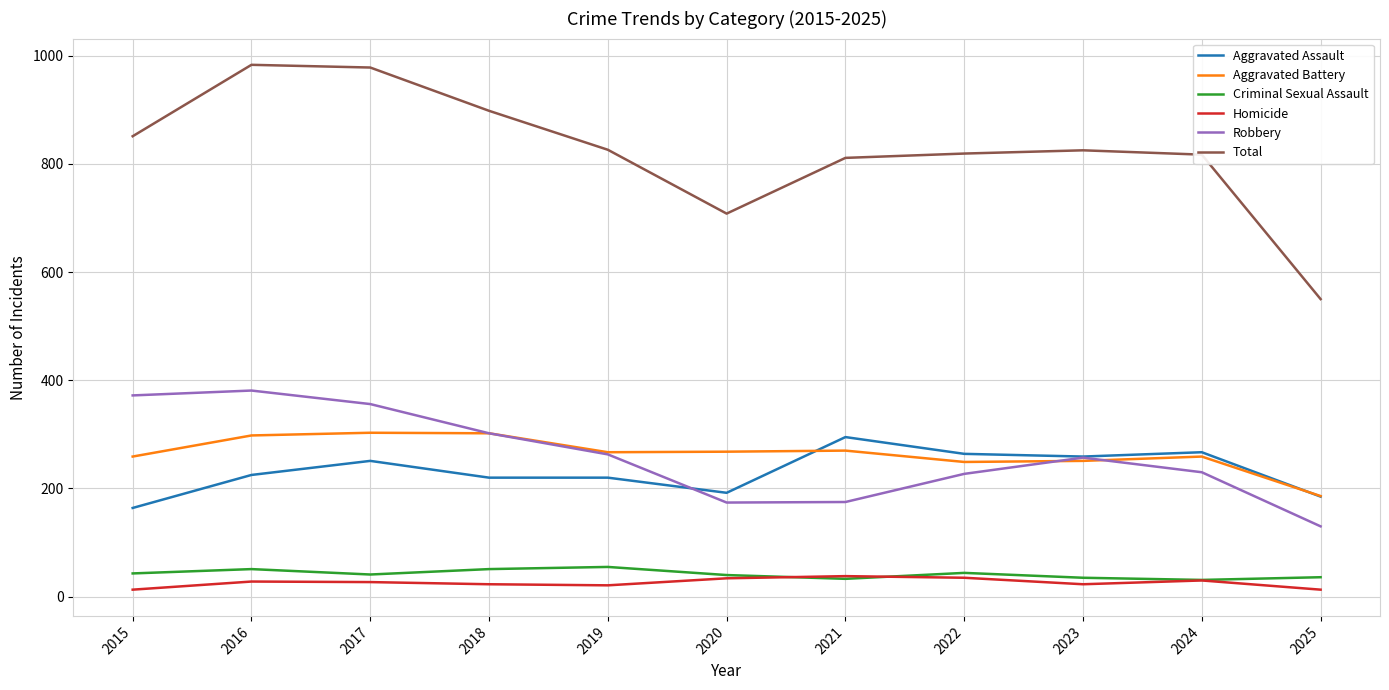

Is it true that Aggravated Assault equals 267 at 2024?

True